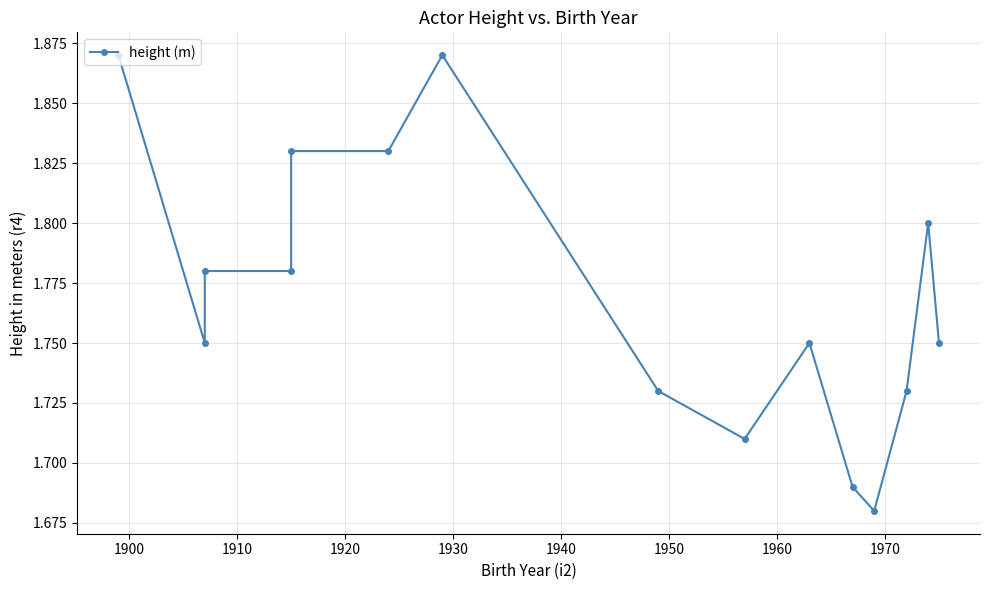

Count the number of data series in this chart.

1